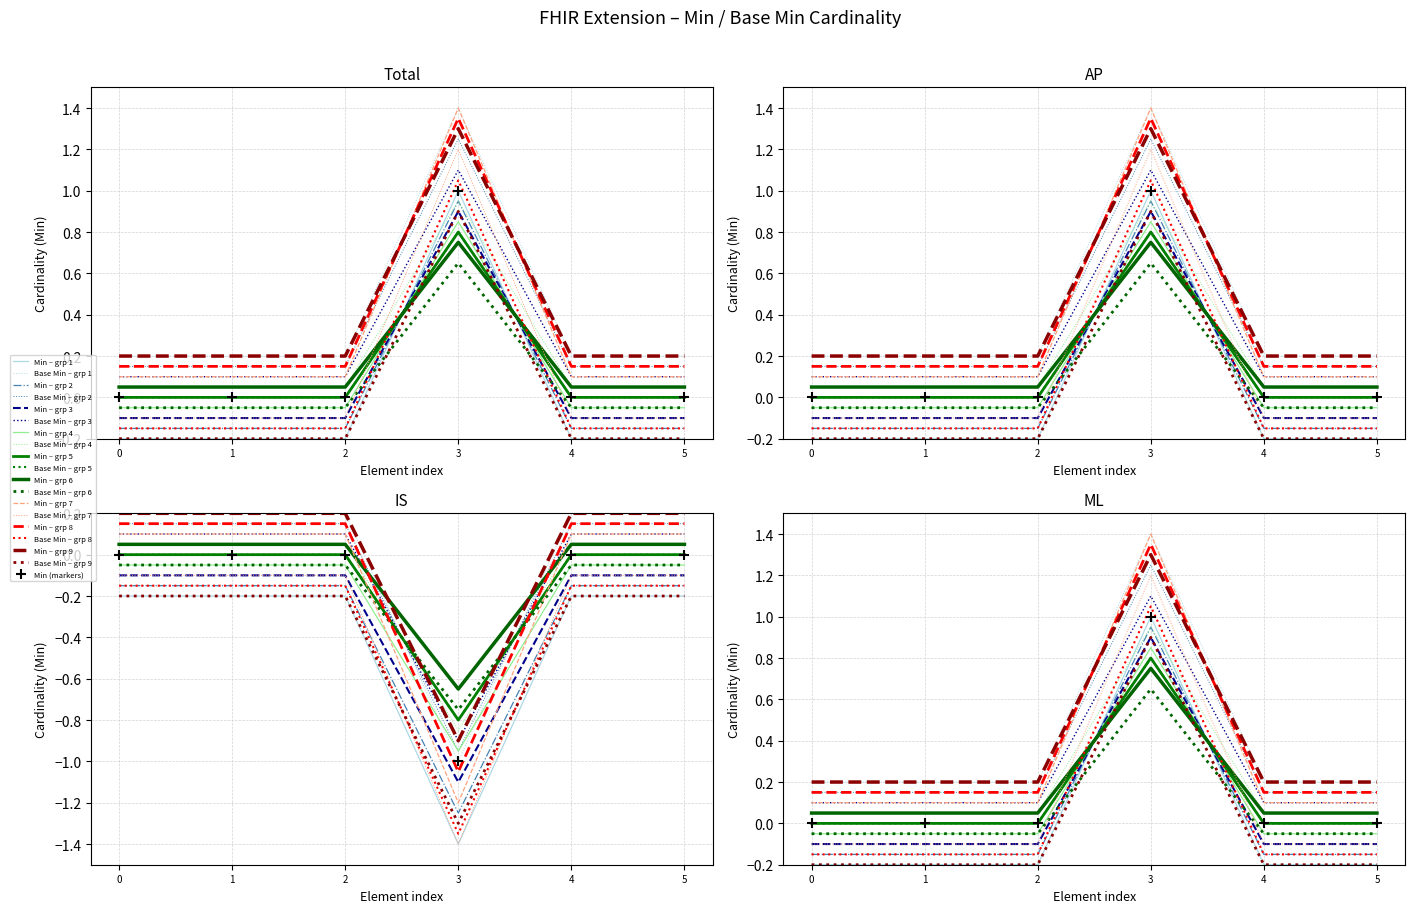

At how many categories does at least one series exceed 0?

6